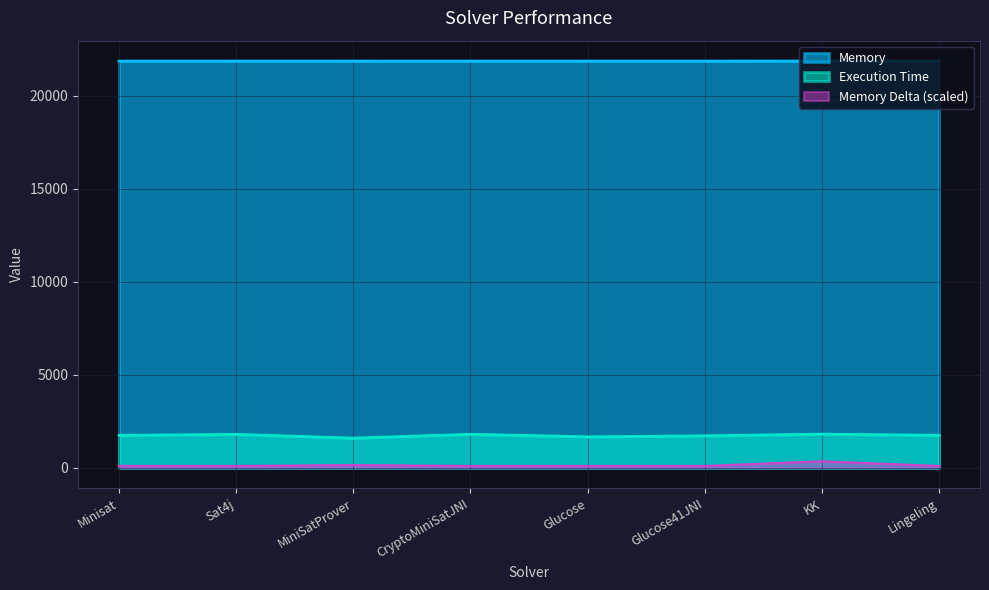

True or false: Execution Time and Memory intersect in this chart.

False